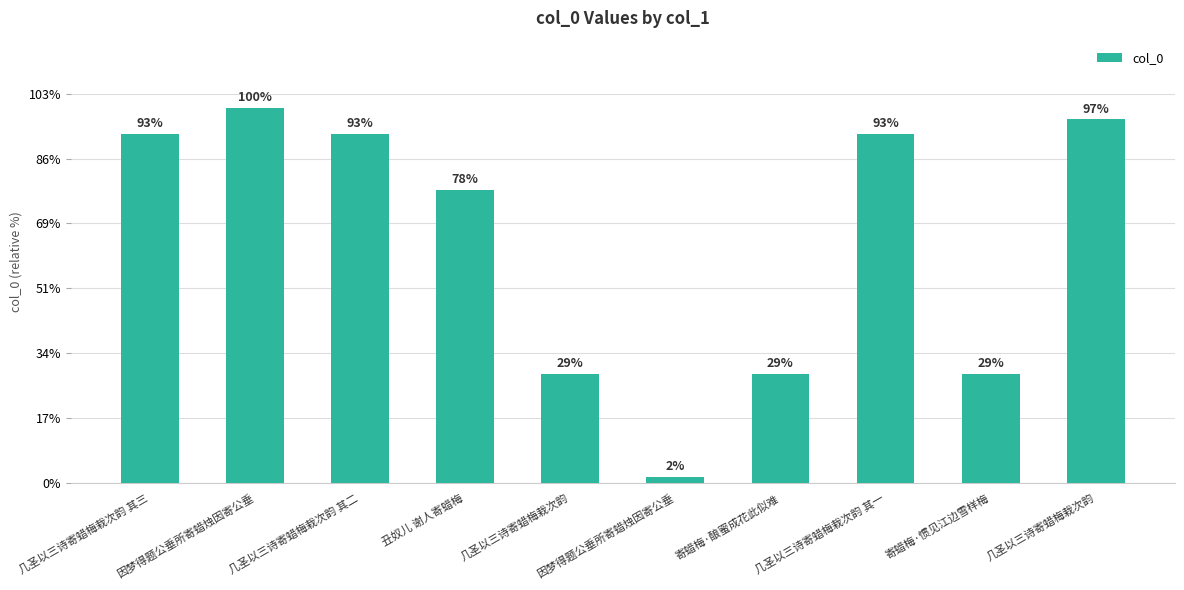

List the labels in order of value, largest first.

因梦得题公垂所寄蜡烛因寄公垂, 几圣以三诗寄蜡梅栽次韵, 几圣以三诗寄蜡梅栽次韵 其三, 几圣以三诗寄蜡梅栽次韵 其二, 几圣以三诗寄蜡梅栽次韵 其一, 丑奴儿 谢人寄蜡梅, 寄蜡梅·惯见江边雪样梅, 几圣以三诗寄蜡梅栽次韵, 寄蜡梅·酿蜜成花此似难, 因梦得题公垂所寄蜡烛因寄公垂